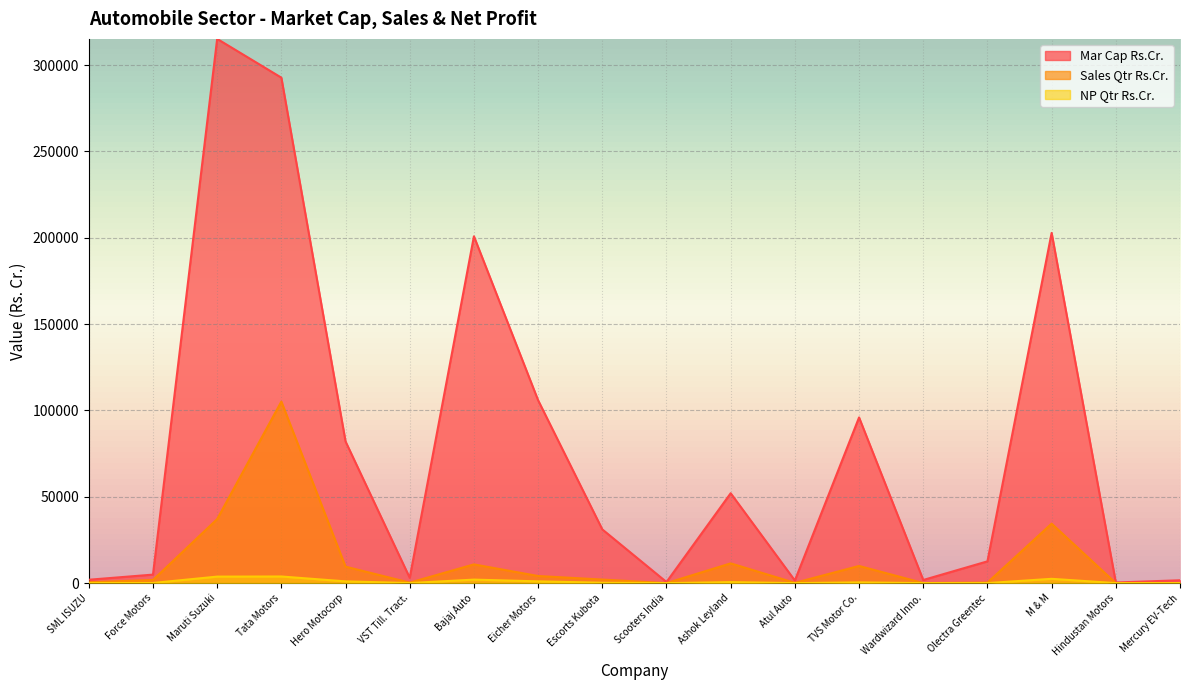

How many interior local valleys does the Sales Qtr Rs.Cr. series have?

5